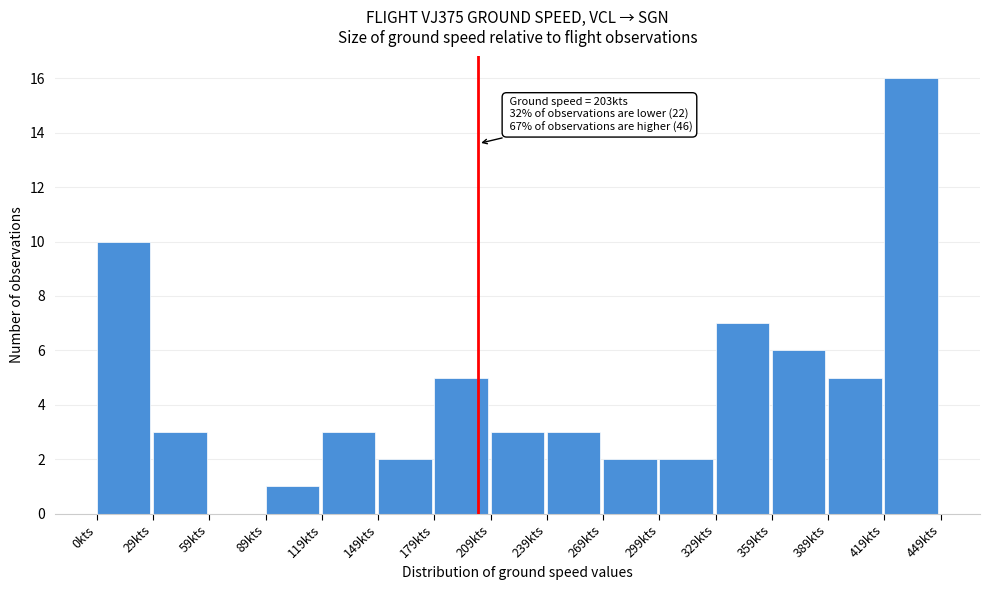

Which range on the x-axis has the tallest bar?

420 to 450